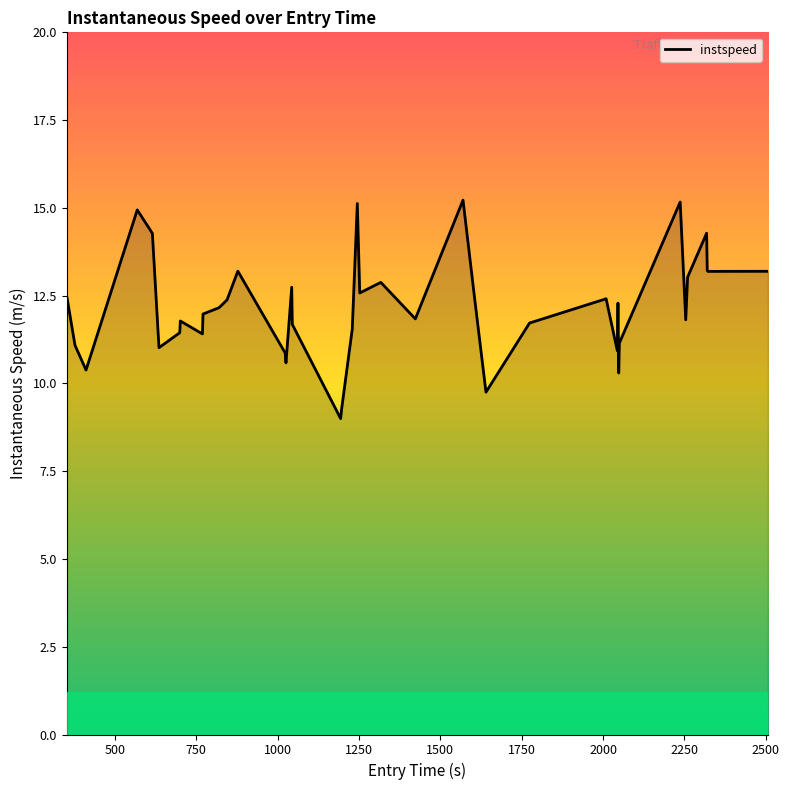

What is the difference between the maximum and minimum values?

6.2